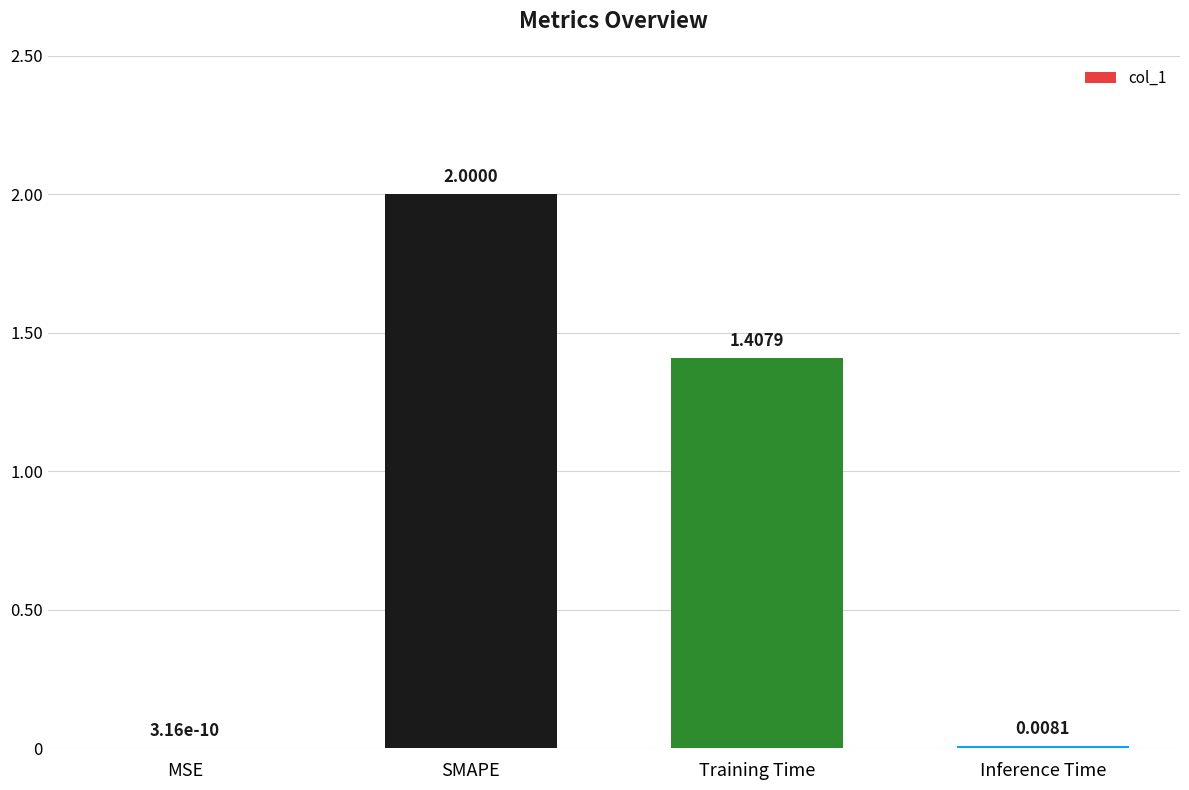

What is the sum of all values?

3.4